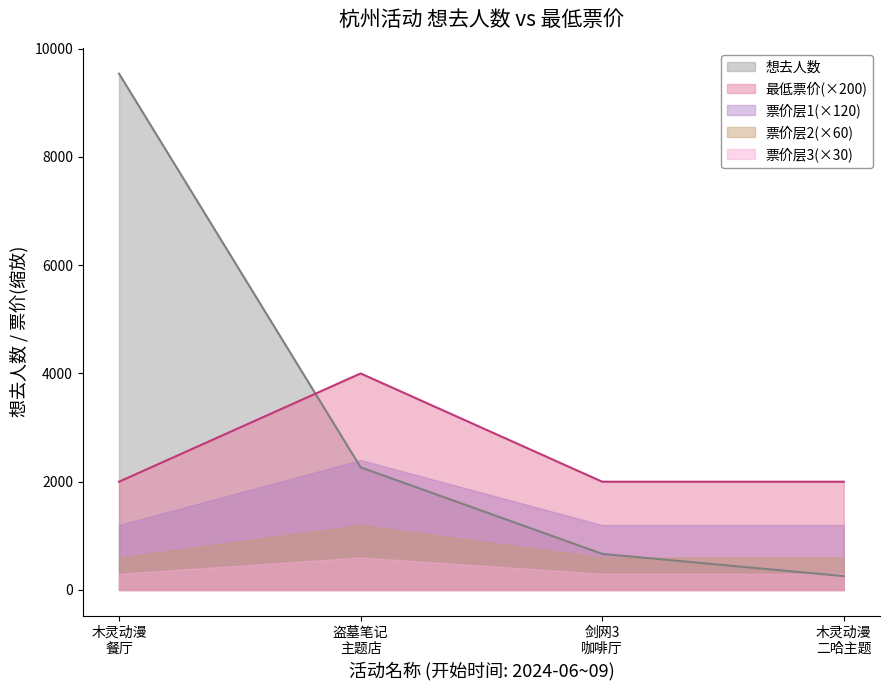

What is the sum of all values?

12727